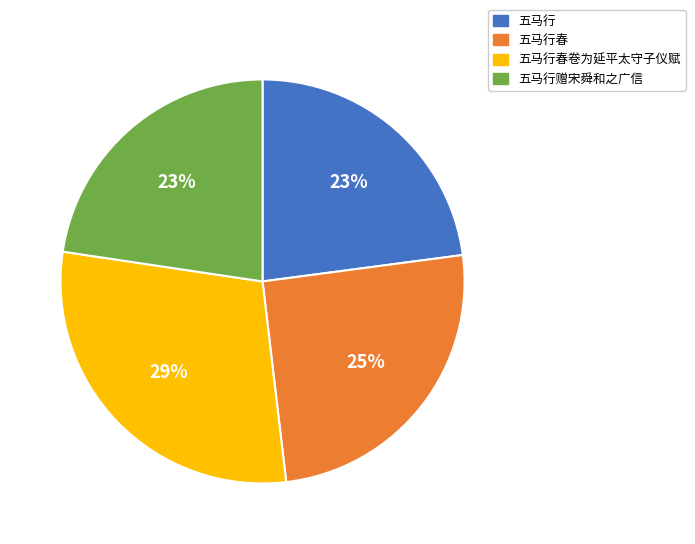

What is the largest slice in the pie chart?

五马行春卷为延平太守子仪赋